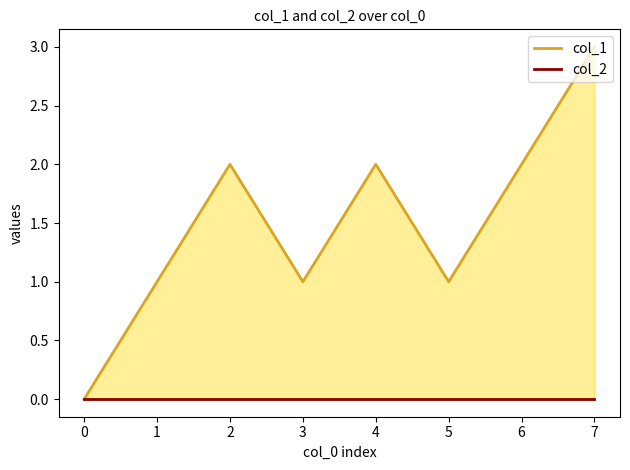

Where does the col_1 series first go above 2?

7